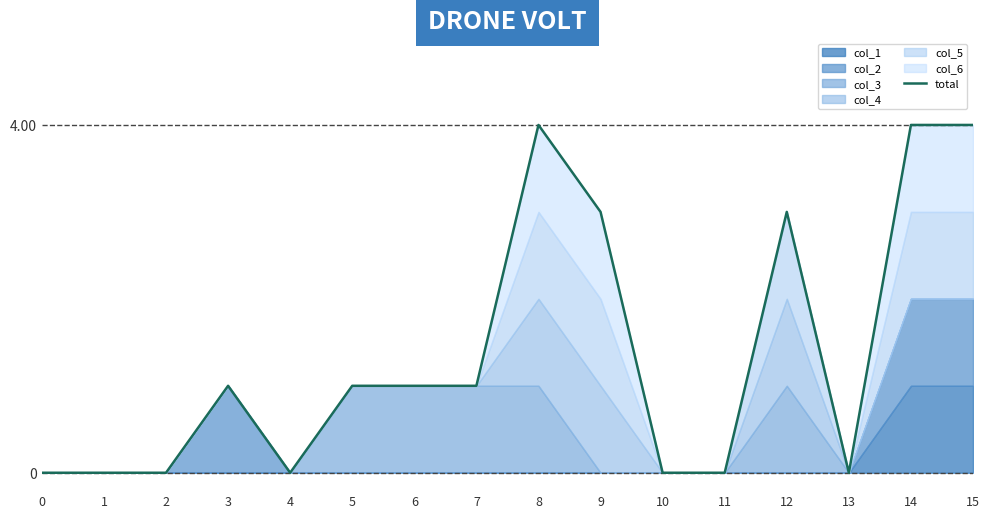

How many points are lower than both their immediate neighbors (excluding endpoints)?

2